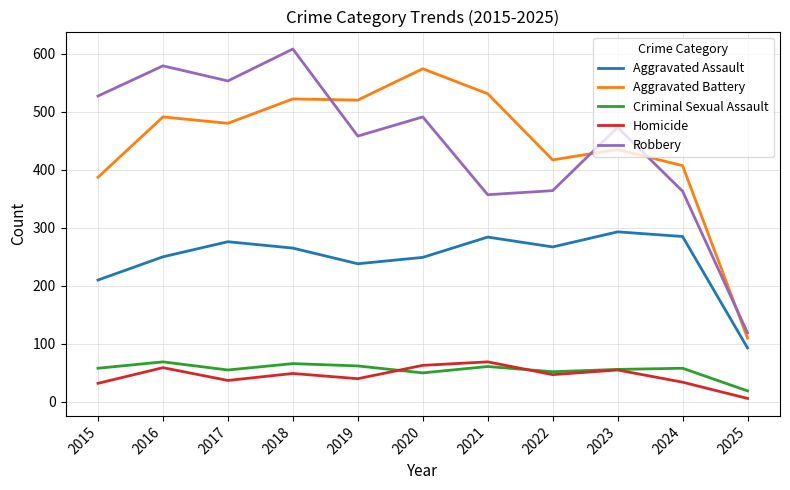

What is the total value across all series at 2021?

1302